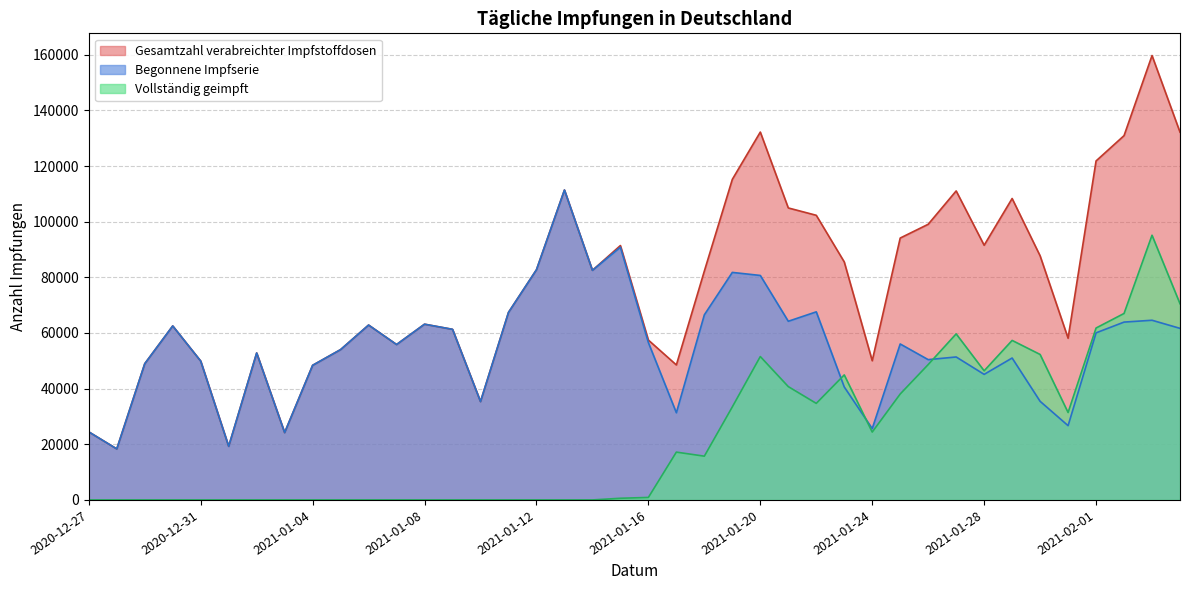

What is the total value across all series at 2020-12-27?

48928